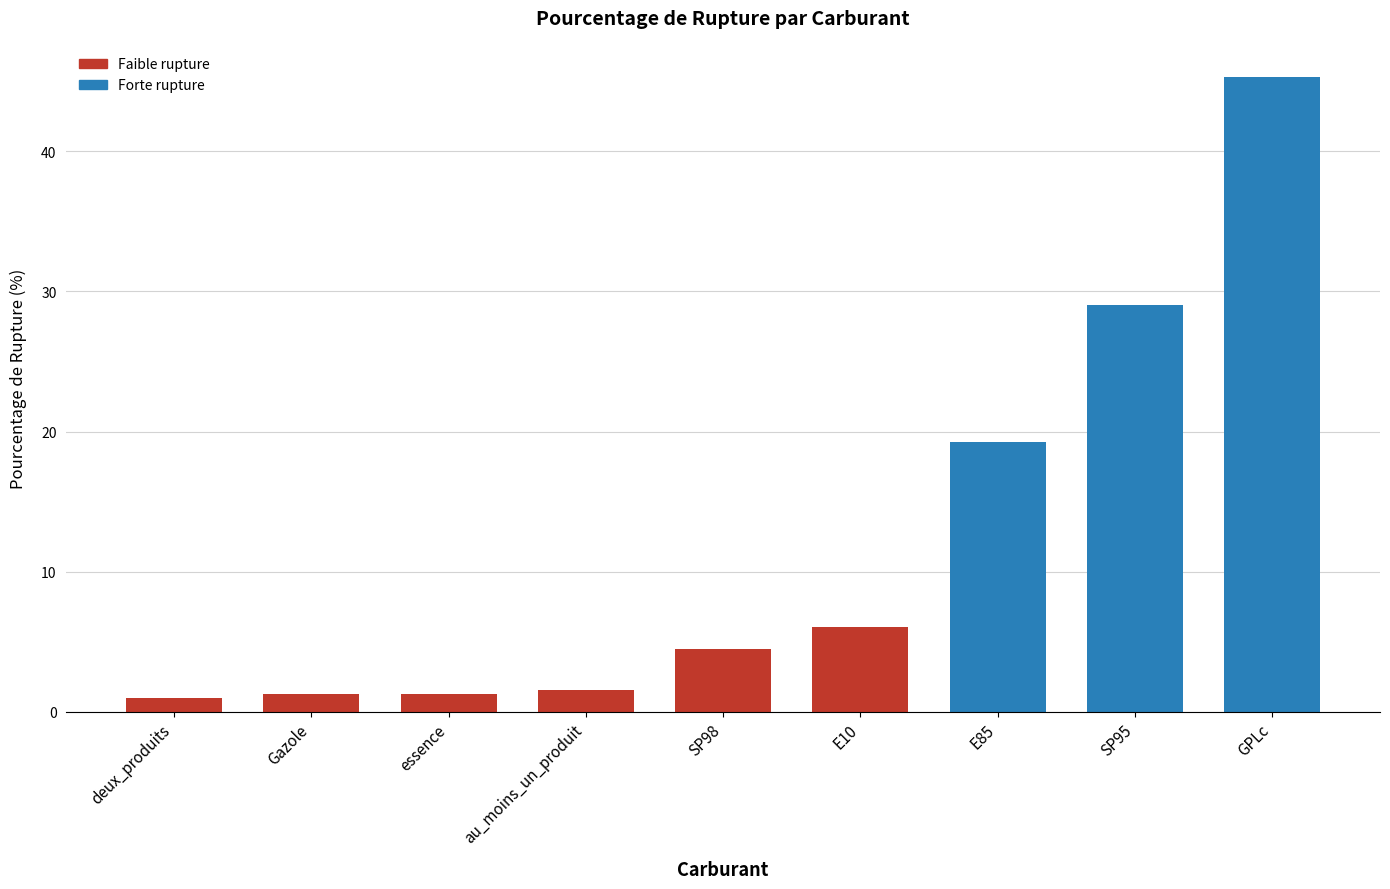

How many values are below 4?

4